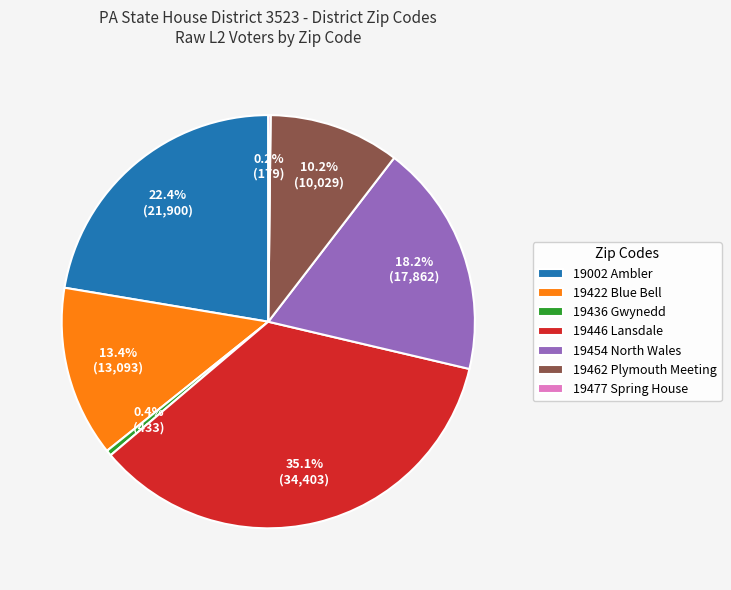

Between 19436 Gwynedd and 19462 Plymouth Meeting, which is larger?

19462 Plymouth Meeting